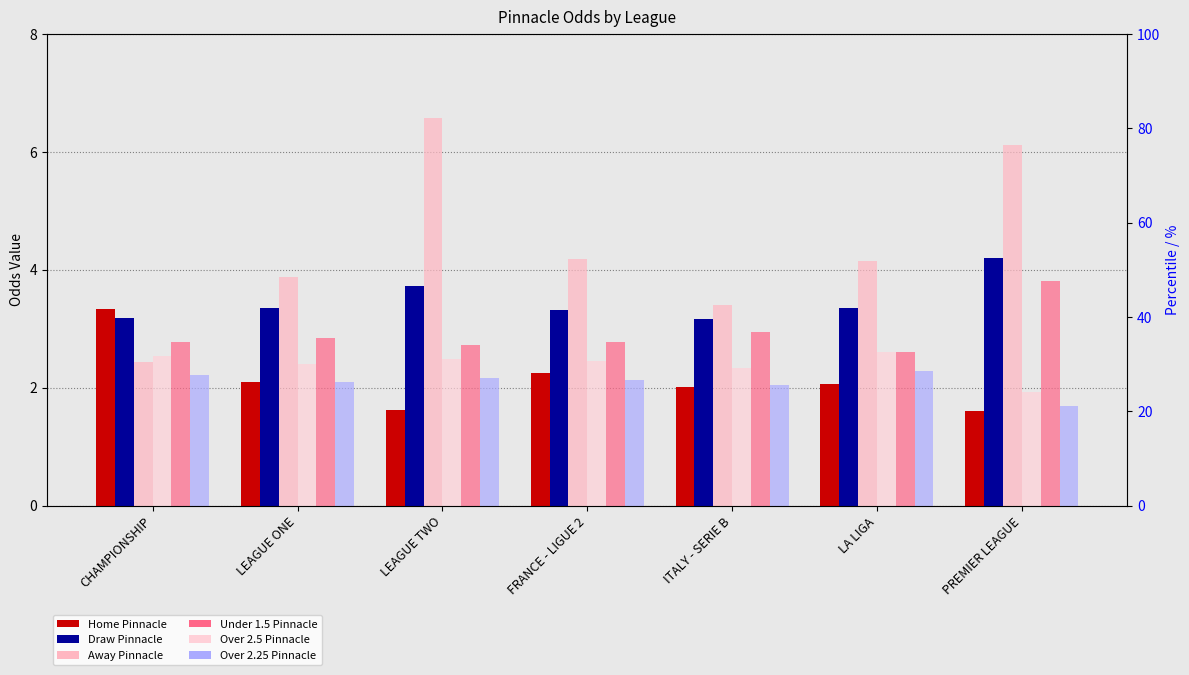

What is the smallest value displayed?

1.6